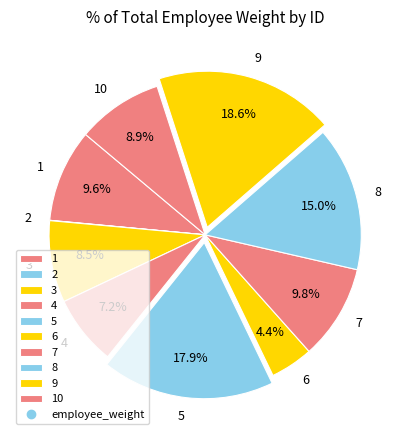

What is the total percentage of 10 and 7?

18.7%